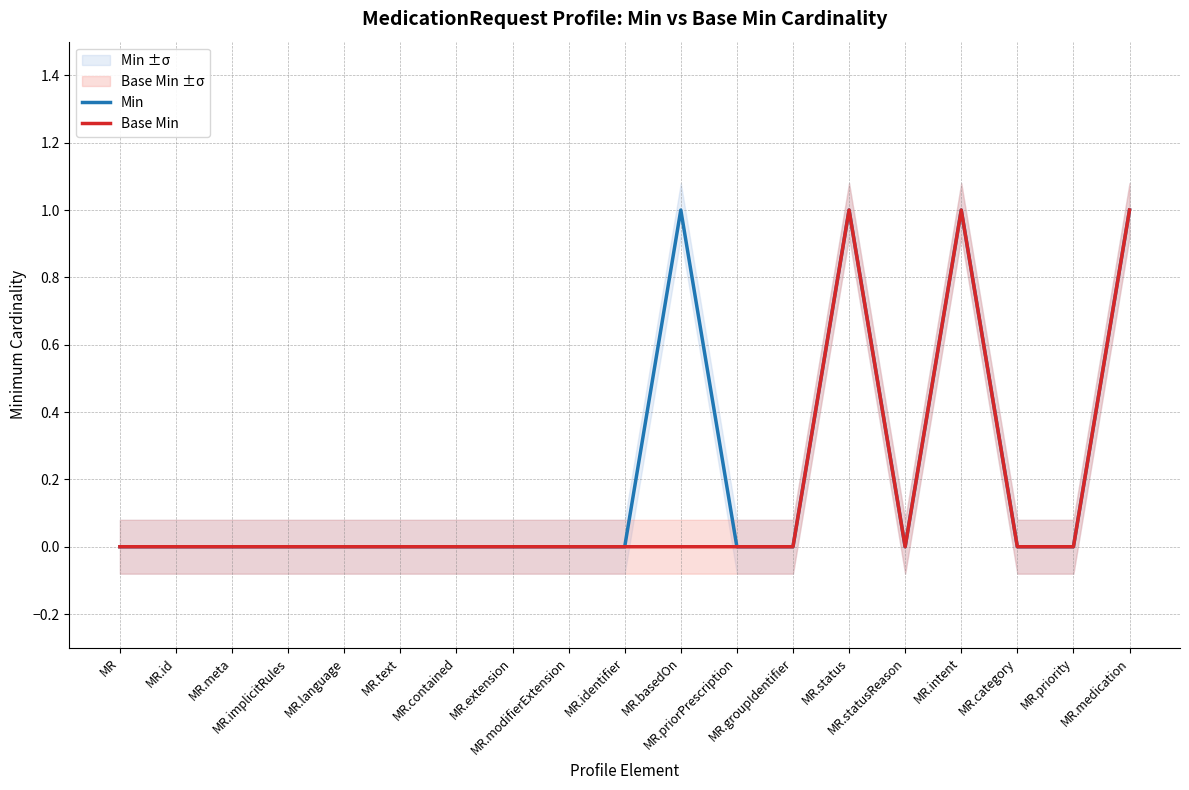

What is the label of the 4th point from the right?

MR.intent